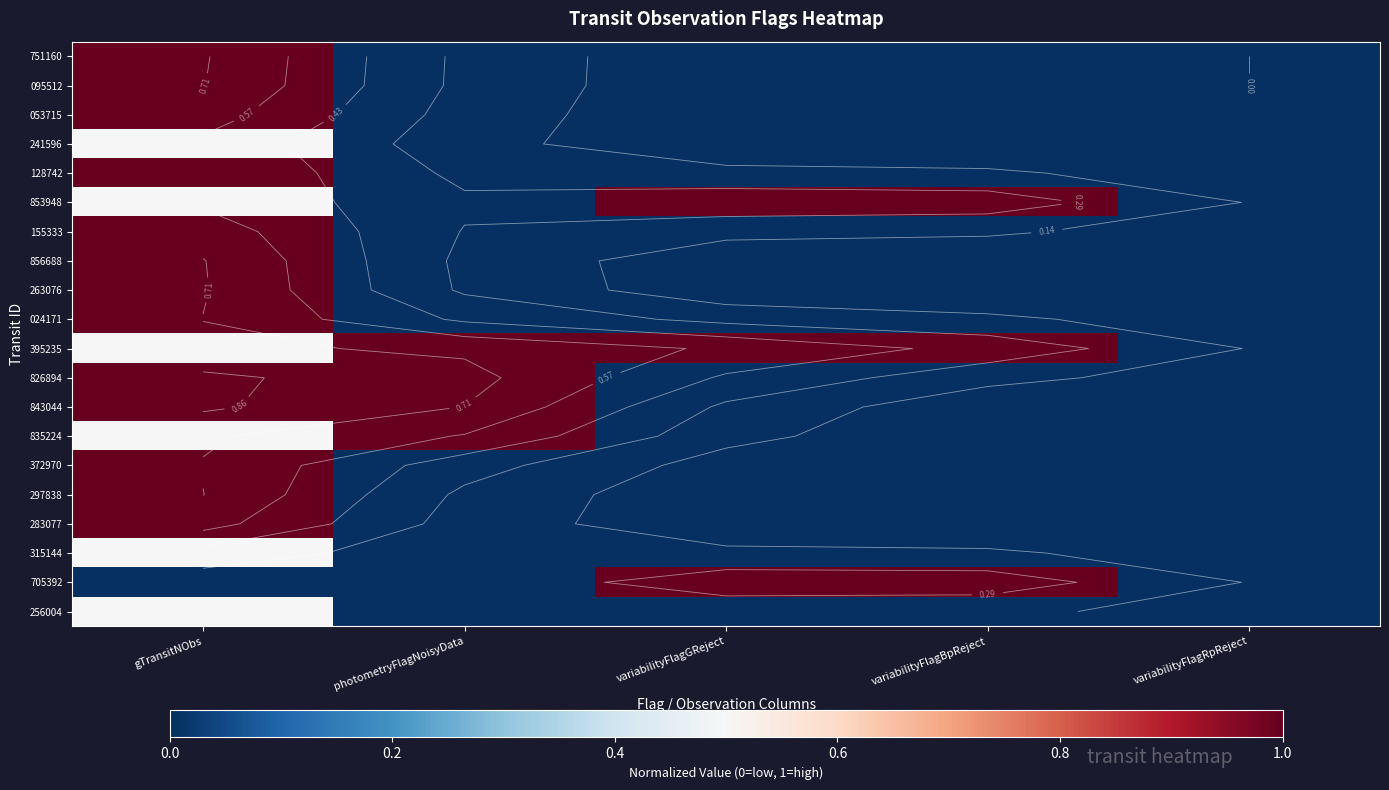

How many values in the 297838 series exceed 0?

1